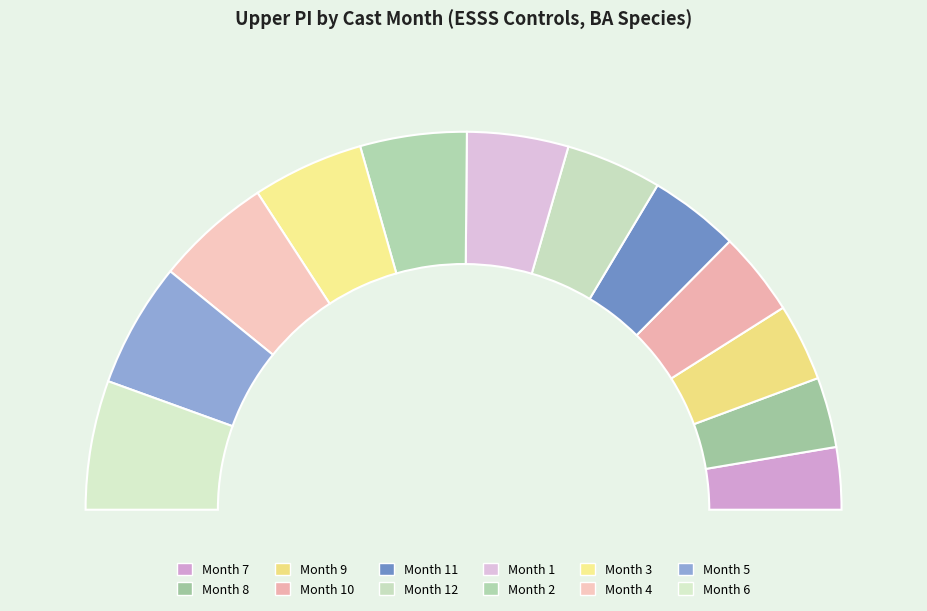

Which category has the smallest portion of the pie?

7